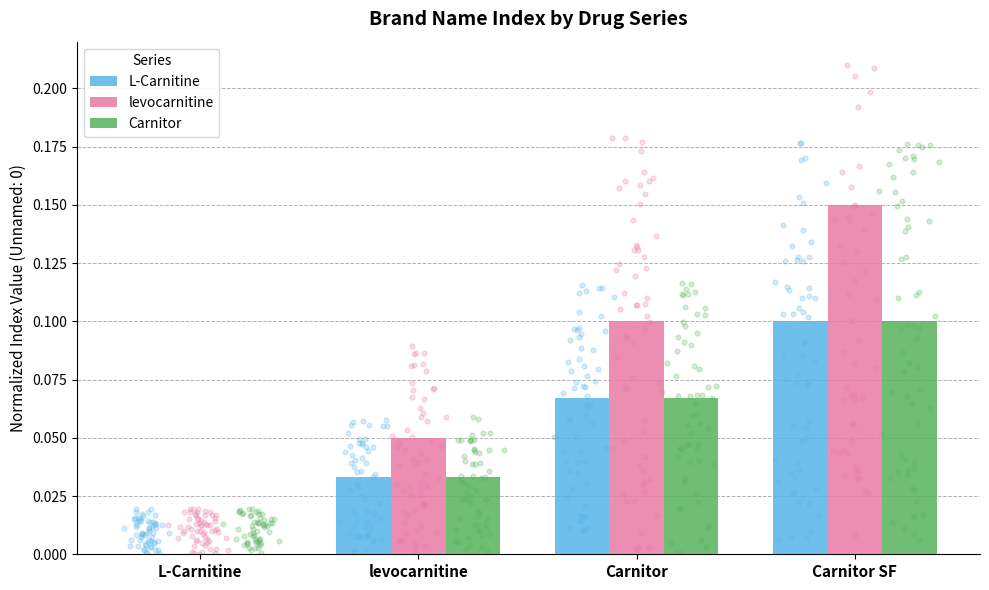

Is the value of L-Carnitine at Carnitor SF greater than the value of Carnitor at L-Carnitine?

Yes